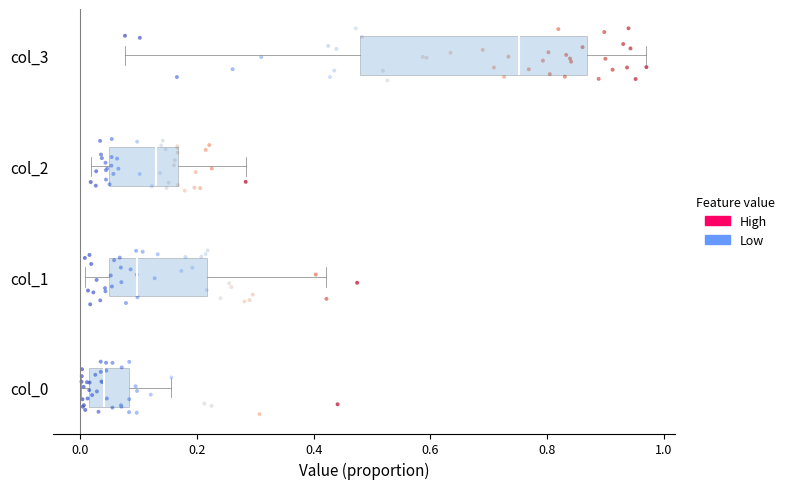

Comparing the boxes themselves (not the whiskers), which one is the widest?

col_3